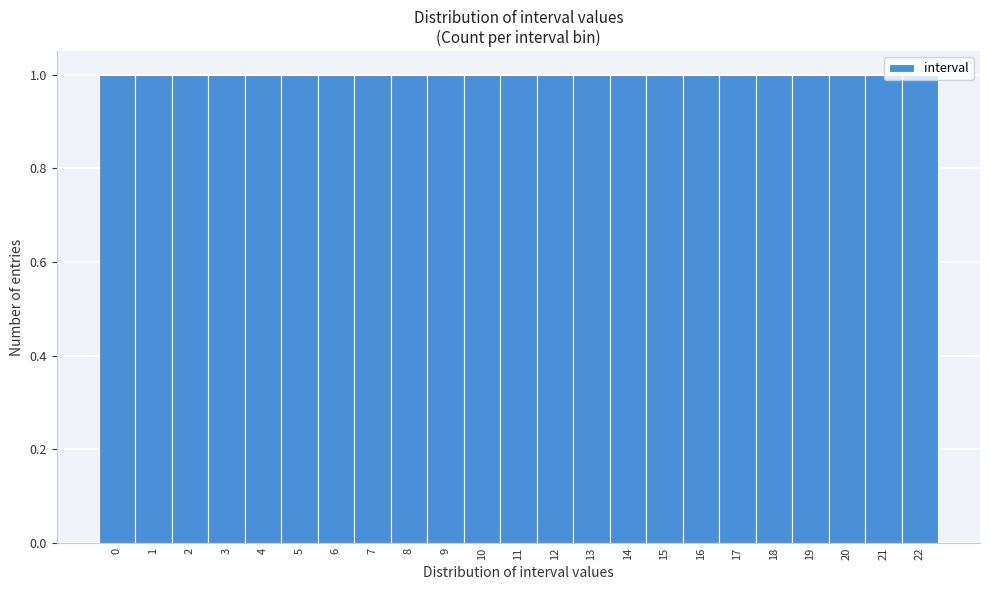

Reading left to right, transcribe this chart: for each bar, give the range it covers on the x-axis and its height. The values are not printed on the chart, so give them approximately, as read against the axis.

-0.5 to 0.5: 1
0.5 to 1.5: 1
1.5 to 2.5: 1
2.5 to 3.5: 1
3.5 to 4.5: 1
4.5 to 5.5: 1
5.5 to 6.5: 1
6.5 to 7.5: 1
7.5 to 8.5: 1
8.5 to 9.5: 1
9.5 to 10.5: 1
10.5 to 11.5: 1
11.5 to 12.5: 1
12.5 to 13.5: 1
13.5 to 14.5: 1
14.5 to 15.5: 1
15.5 to 16.5: 1
16.5 to 17.5: 1
17.5 to 18.5: 1
18.5 to 19.5: 1
19.5 to 20.5: 1
20.5 to 21.5: 1
21.5 to 22.5: 1